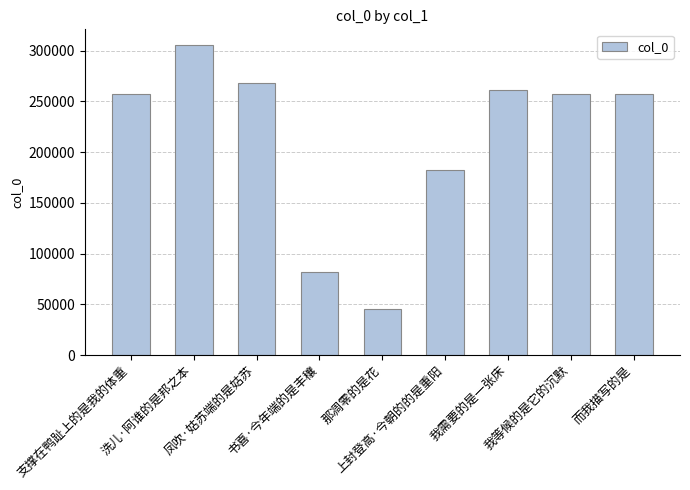

At which category does the chart reach its minimum across all series?

那凋零的是花